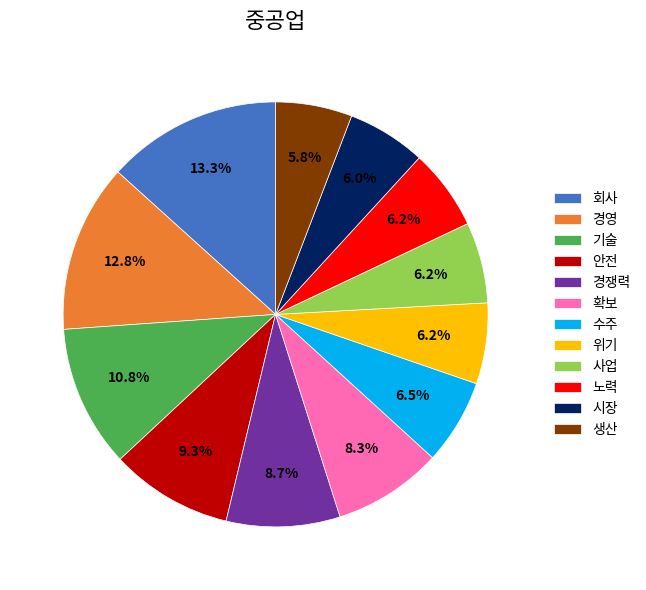

To the nearest percent, what is the difference between the largest and smallest slice percentages?

7%